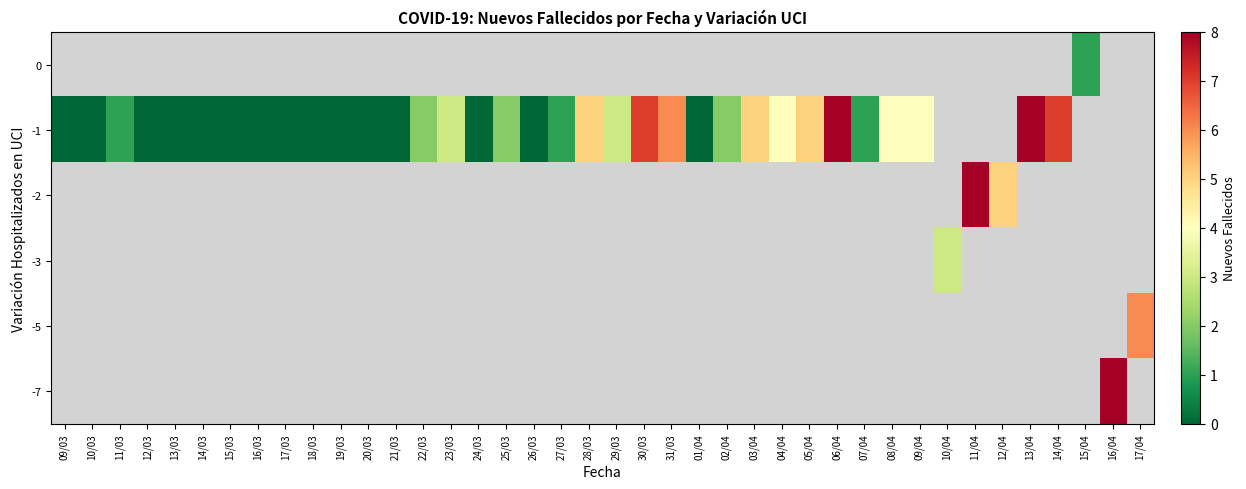

Which category has the lowest value across all series?

09/03